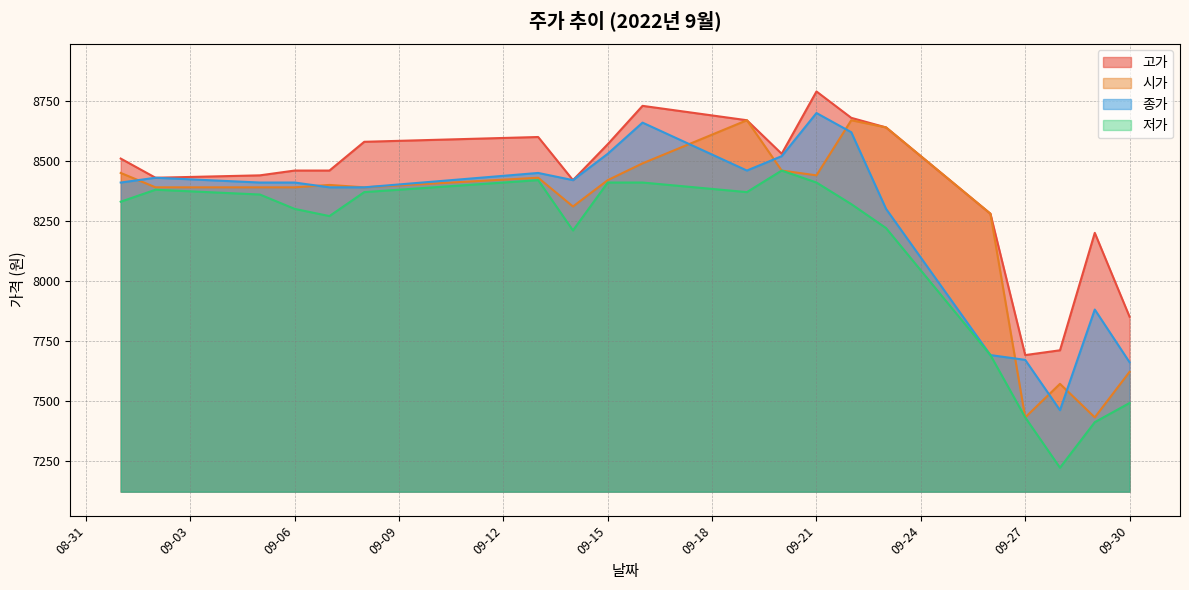

What is the spread (max minus min) of values at 2022-09-23?

420